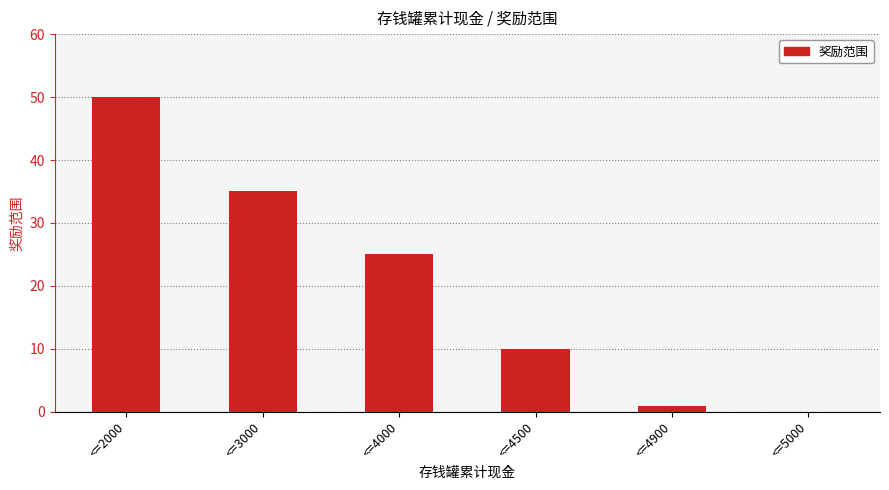

Which has a higher value, <=5000 or <=4500?

<=4500